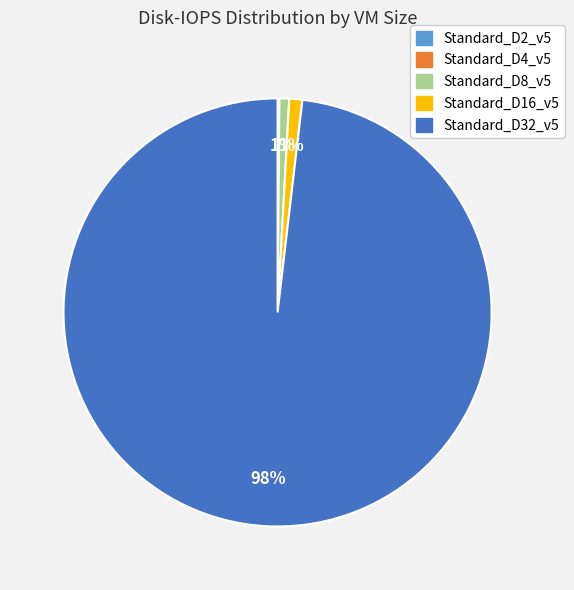

Is there a majority slice in this chart?

Yes